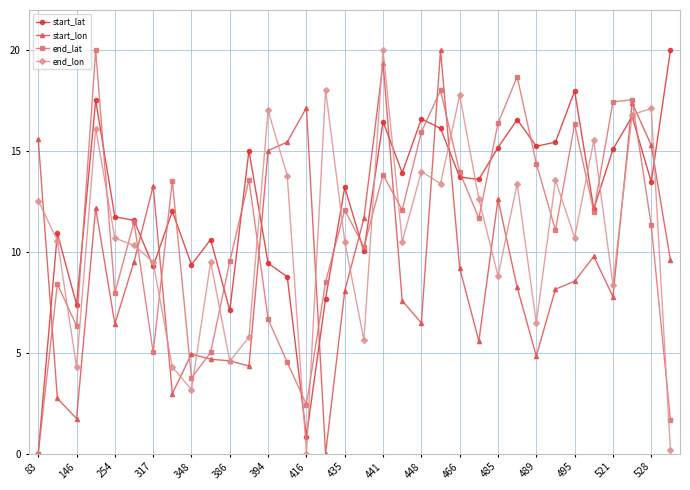

True or false: start_lat and start_lon cross at least once.

True